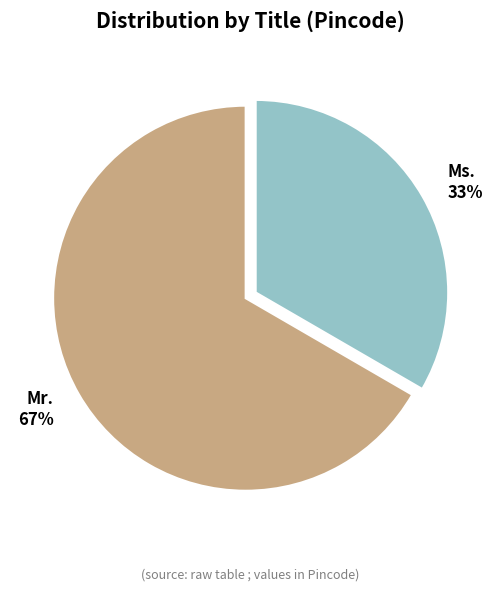

Do Mr. and Ms. together represent more than half of the pie?

Yes